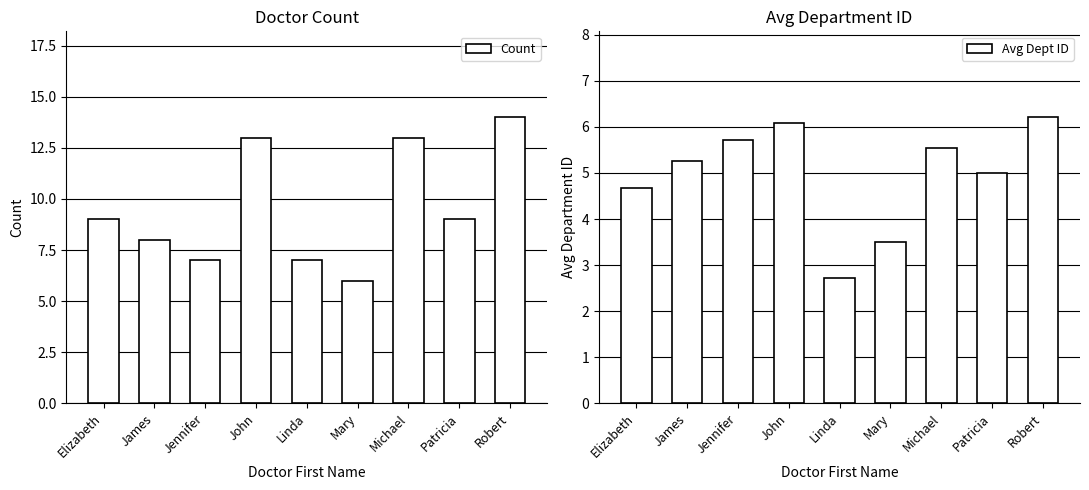

Which series changed the most between James and Jennifer?

Count